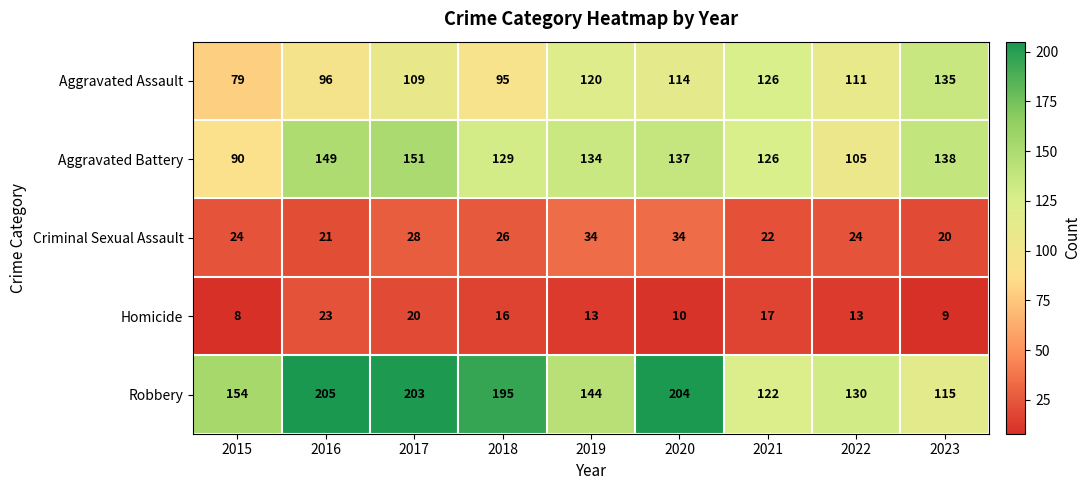

What is the minimum value for Homicide?

8